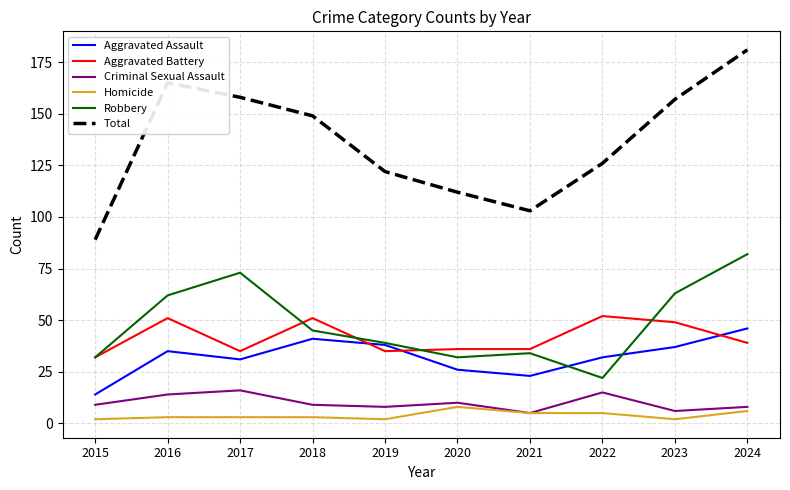

Reading right to left, transcribe all the data shown in this chart.

Aggravated Assault: 2024=46	2023=37	2022=32	2021=23	2020=26	2019=38	2018=41	2017=31	2016=35	2015=14
Aggravated Battery: 2024=39	2023=49	2022=52	2021=36	2020=36	2019=35	2018=51	2017=35	2016=51	2015=32
Criminal Sexual Assault: 2024=8	2023=6	2022=15	2021=5	2020=10	2019=8	2018=9	2017=16	2016=14	2015=9
Homicide: 2024=6	2023=2	2022=5	2021=5	2020=8	2019=2	2018=3	2017=3	2016=3	2015=2
Robbery: 2024=82	2023=63	2022=22	2021=34	2020=32	2019=39	2018=45	2017=73	2016=62	2015=32
Total: 2024=181	2023=157	2022=126	2021=103	2020=112	2019=122	2018=149	2017=158	2016=165	2015=89